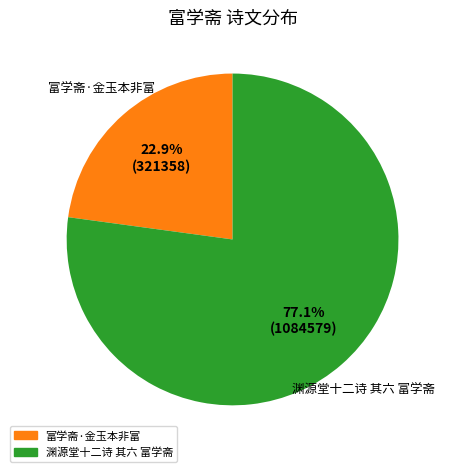

Which slice is the smallest?

富学斋·金玉本非富